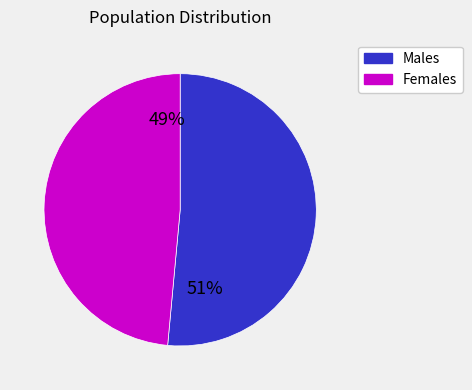

Which has a higher value, Females or Males?

Males